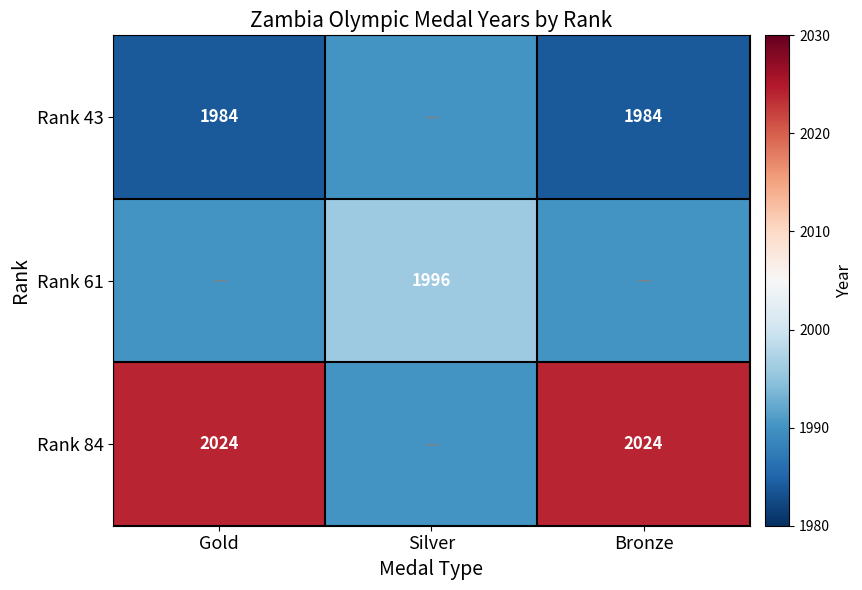

What is the maximum value shown in the chart?

2024